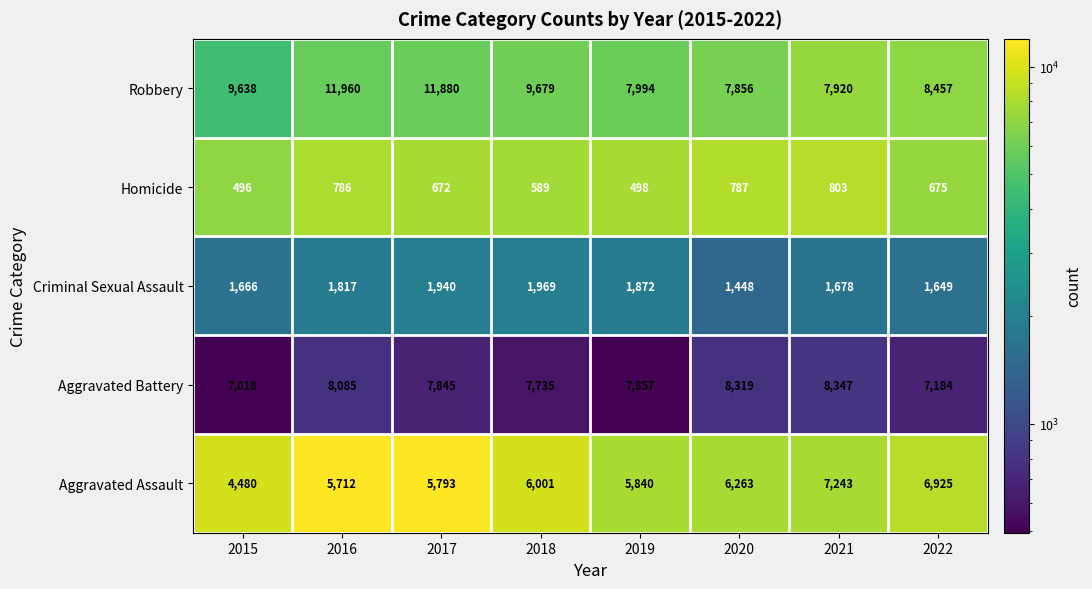

Rank the series by their maximum value, from lowest to highest.

Homicide, Criminal Sexual Assault, Aggravated Assault, Aggravated Battery, Robbery